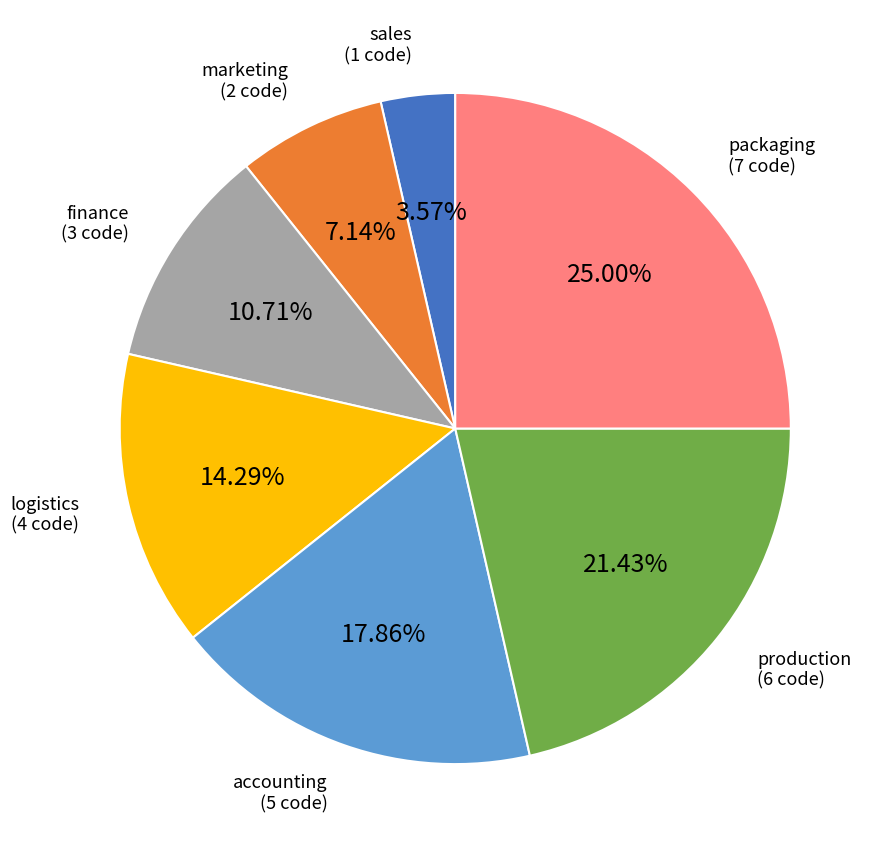

Is there any slice that represents more than half of the pie?

No